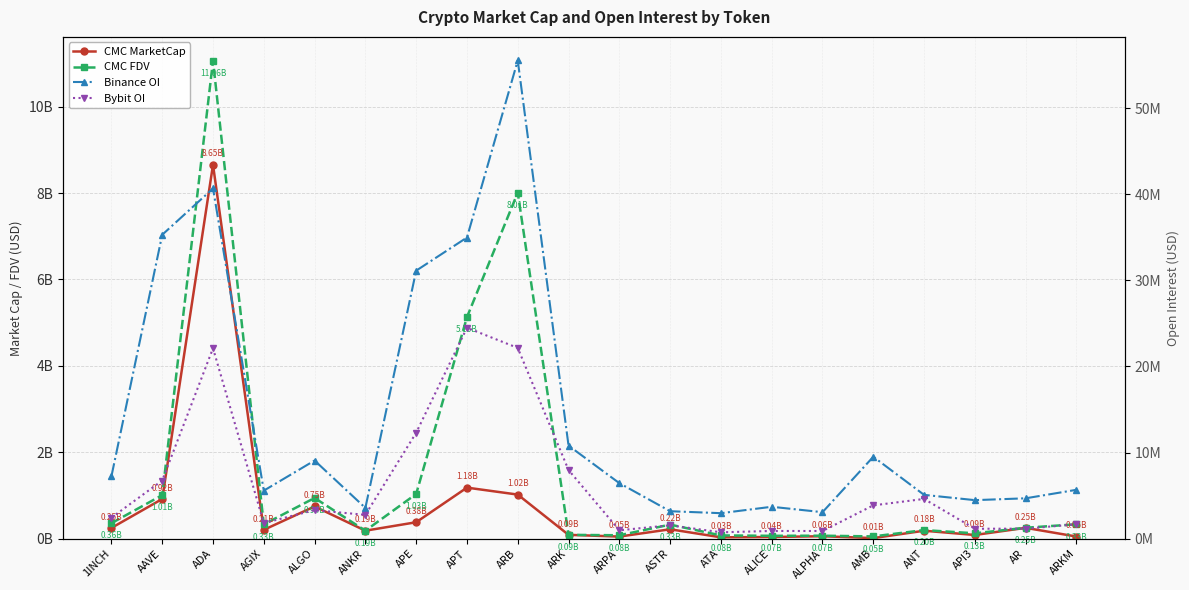

How many lines are shown in the chart?

4